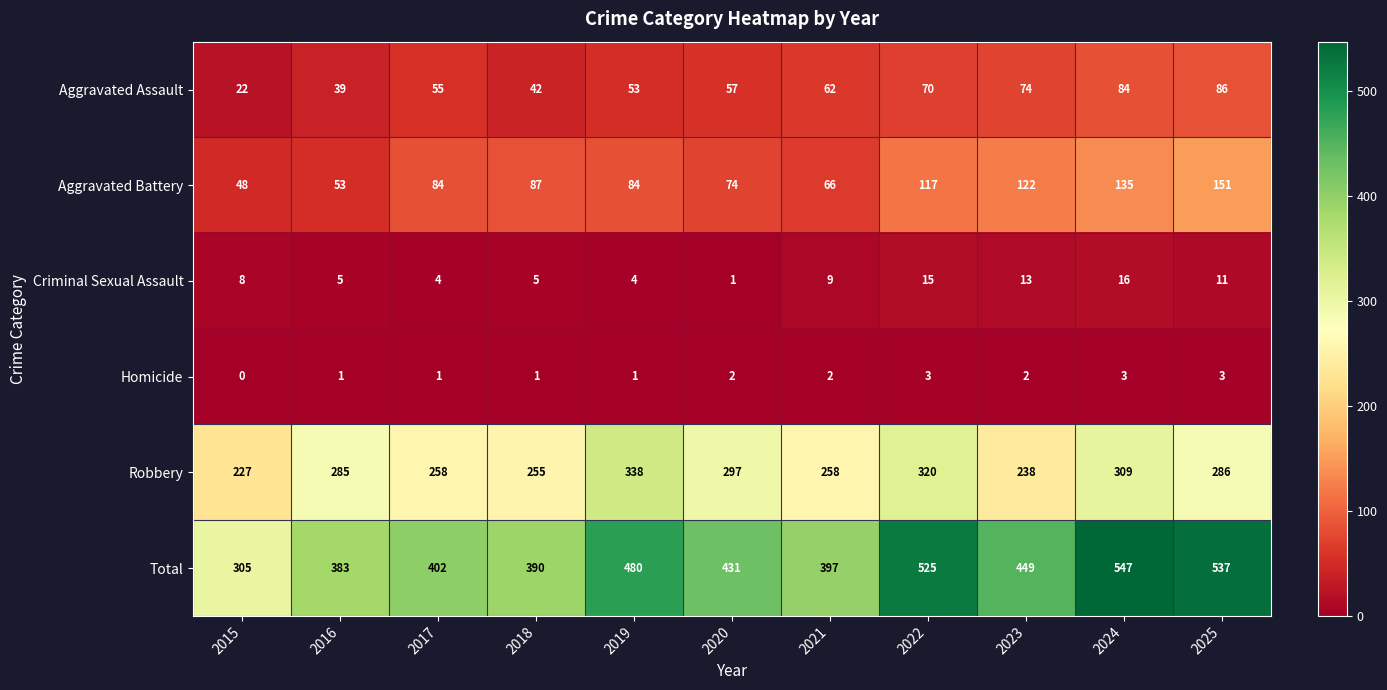

What is the maximum value shown in the chart?

547